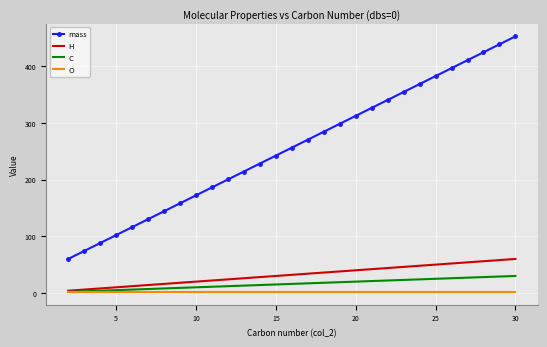

What is the greatest value displayed?

452.5